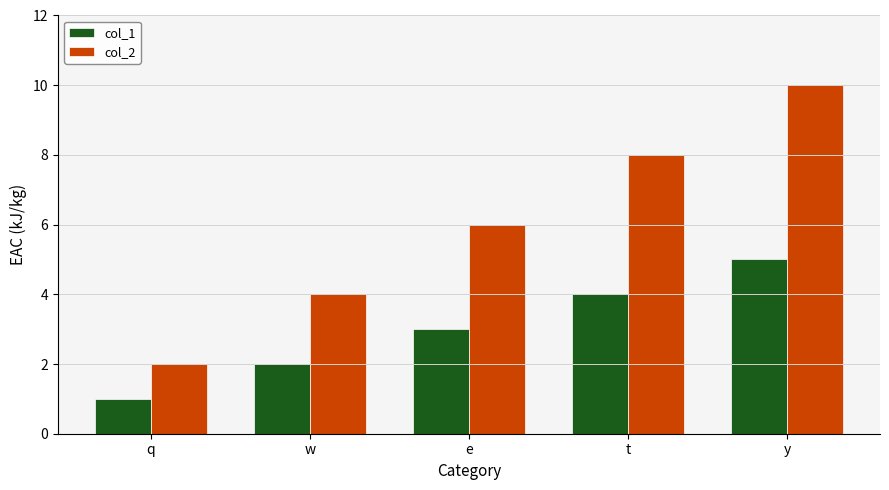

What is the difference between the maximum and minimum values in the col_2 series?

8